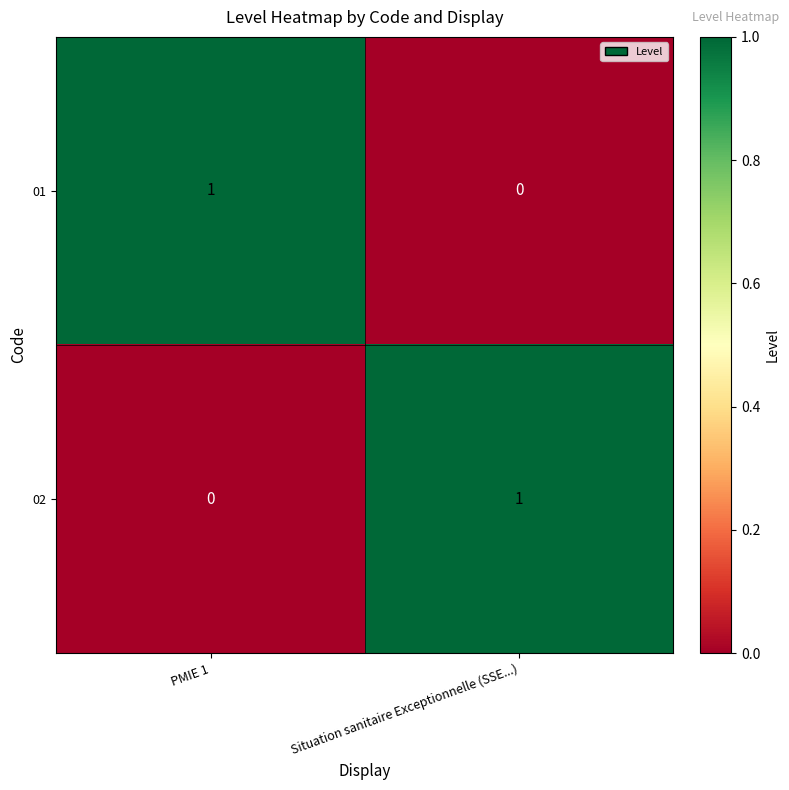

What is the difference between the highest and lowest values at Situation sanitaire Exceptionnelle (SSE...)?

1